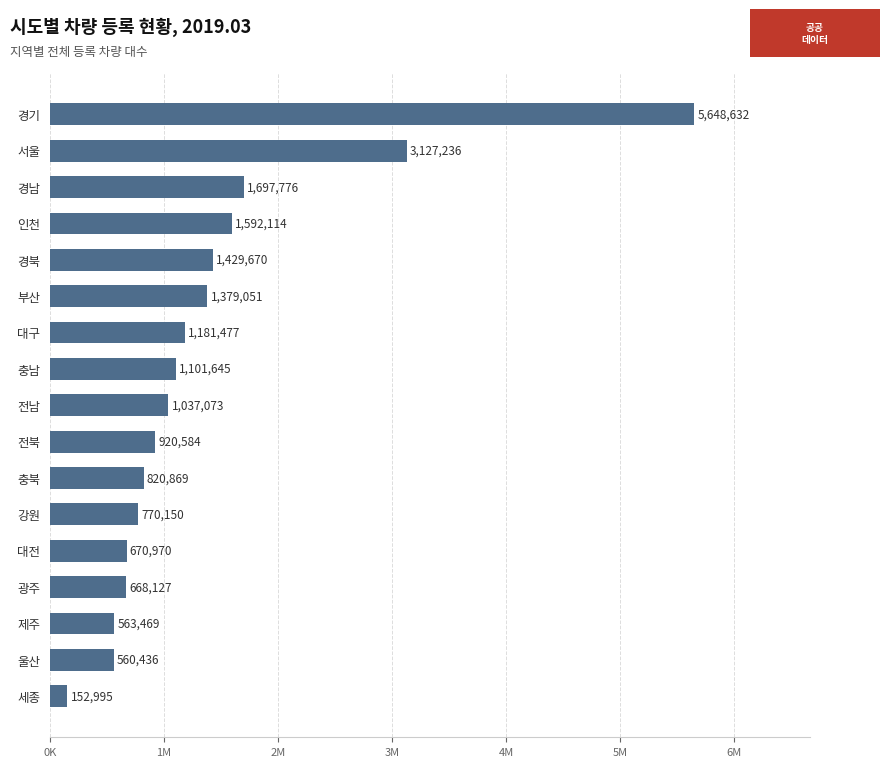

Are the bars horizontal?

Yes